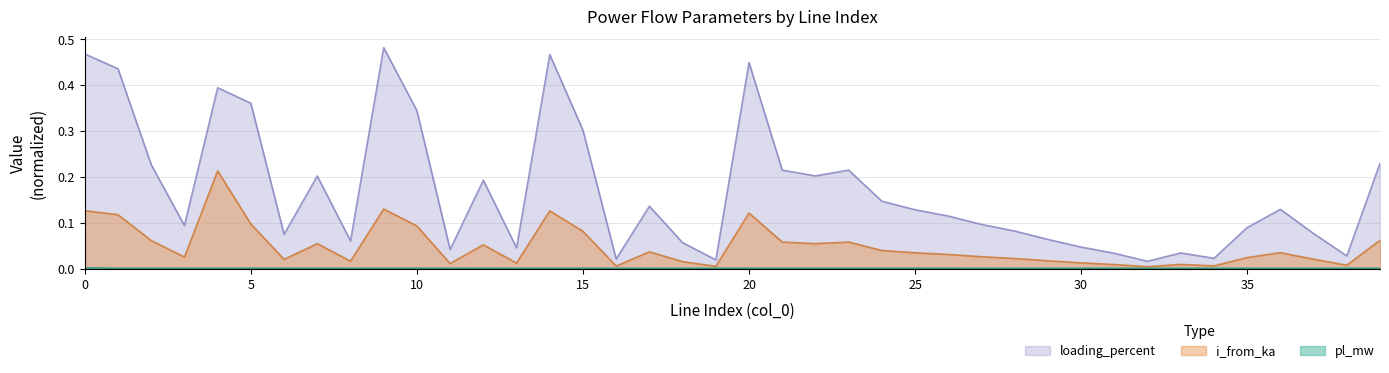

At which category does pl_mw reach its first local peak?

5